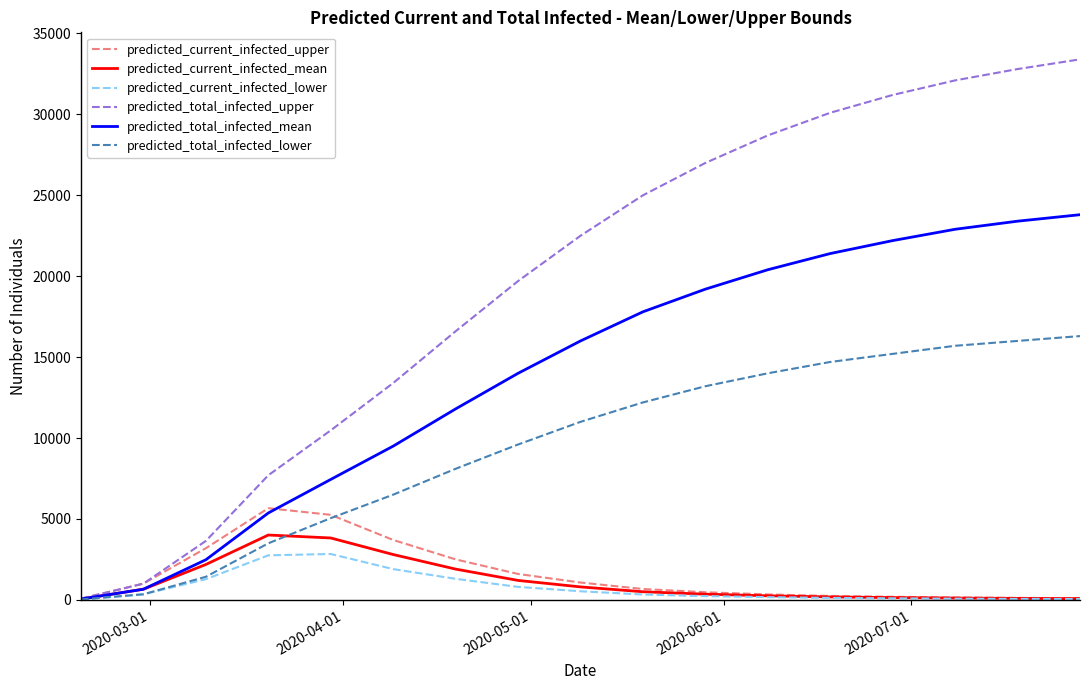

Which series has the widest spread of values?

predicted_total_infected_upper